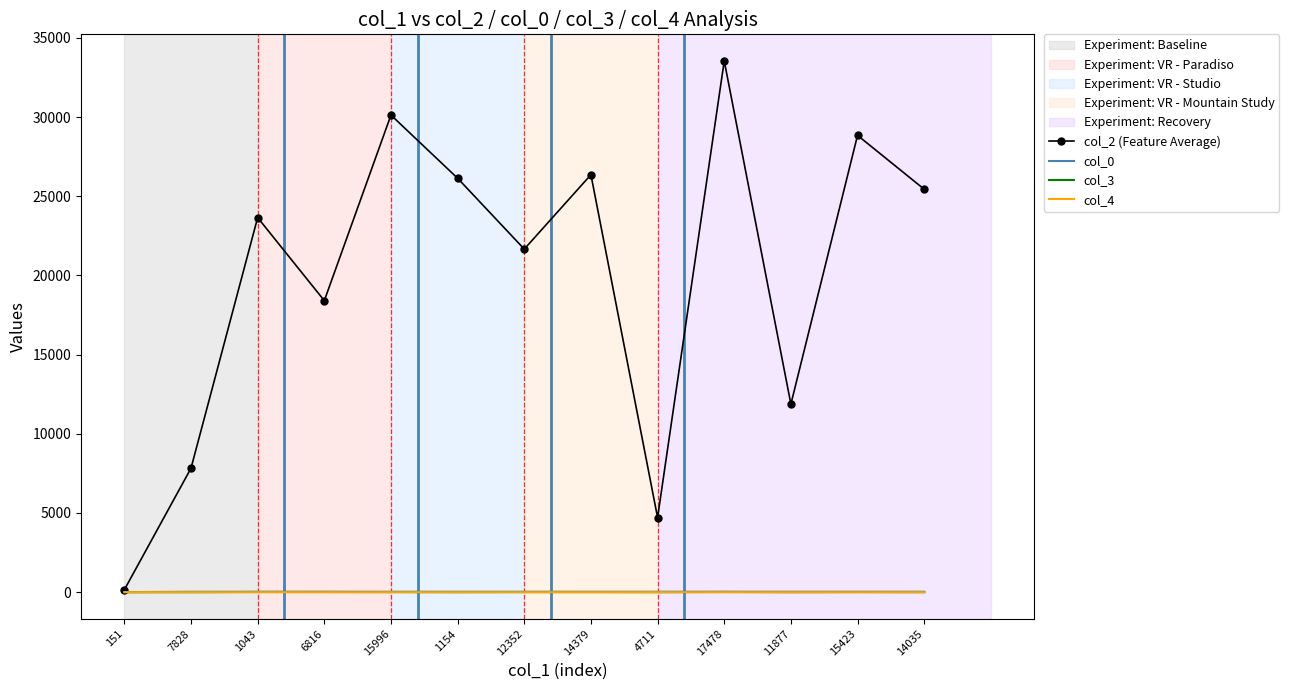

What is the total value across all series at 11877?

11906